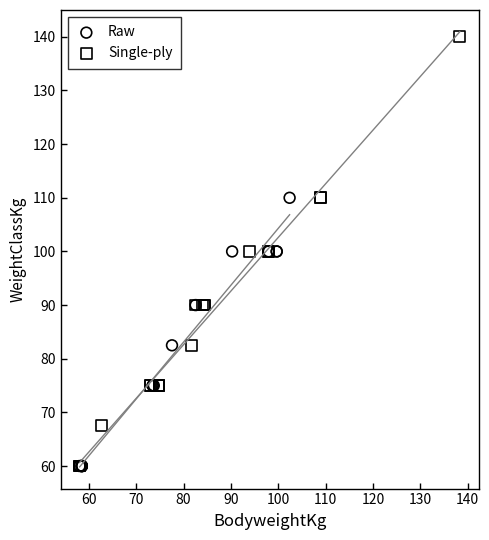

Which series has the widest spread of Y values?

Single-ply